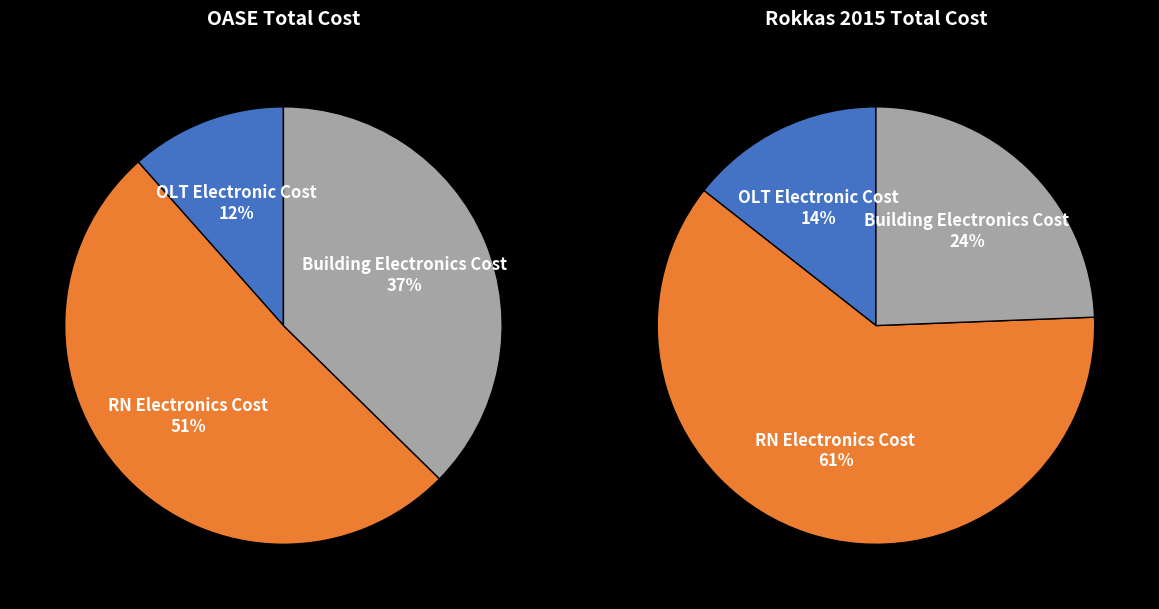

Combined, what portion of the pie is OLT Electronic Cost and Building Electronics Cost?

48.9%